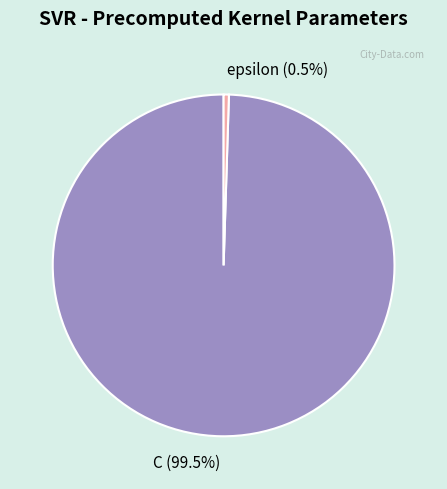

Does any single category account for the majority?

Yes